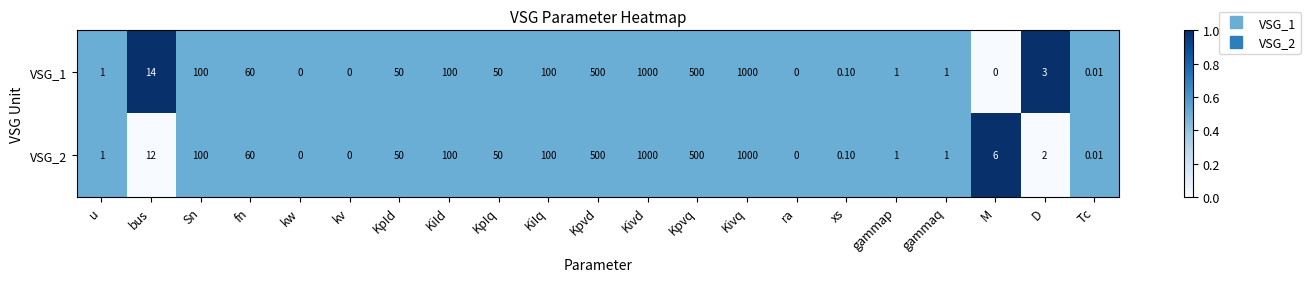

Is the value of VSG_2 at Kivd greater than the value of VSG_1 at gammap?

Yes